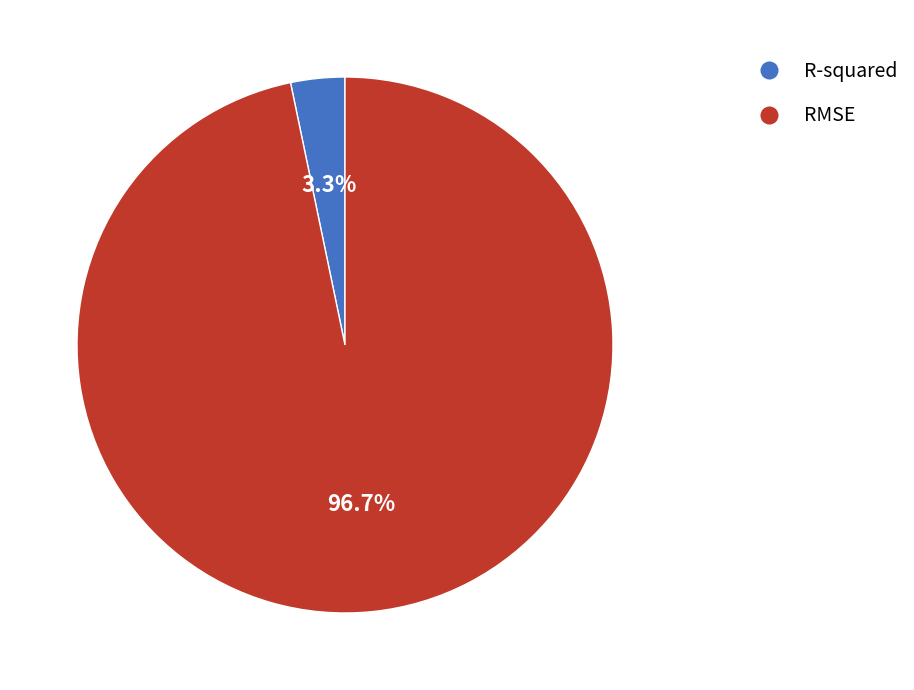

Does R-squared account for over 50% of the chart?

No